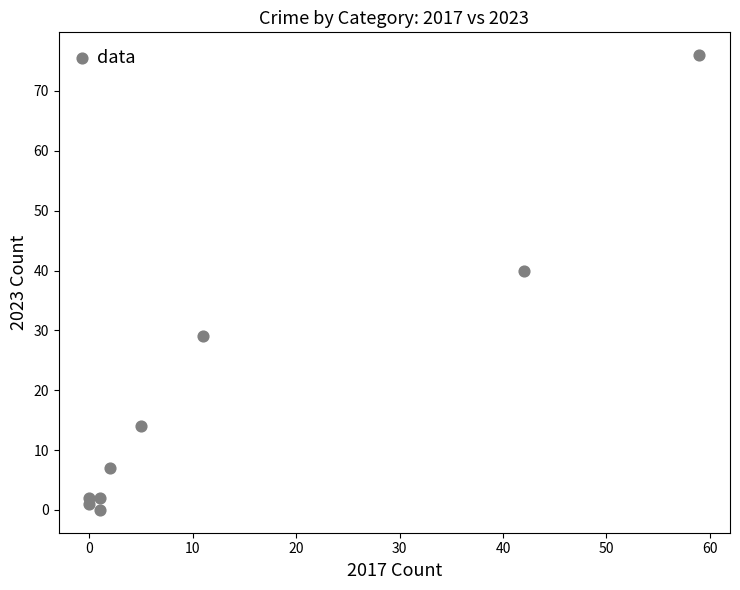

What Y value in the scatter plot is closest to 38?

40